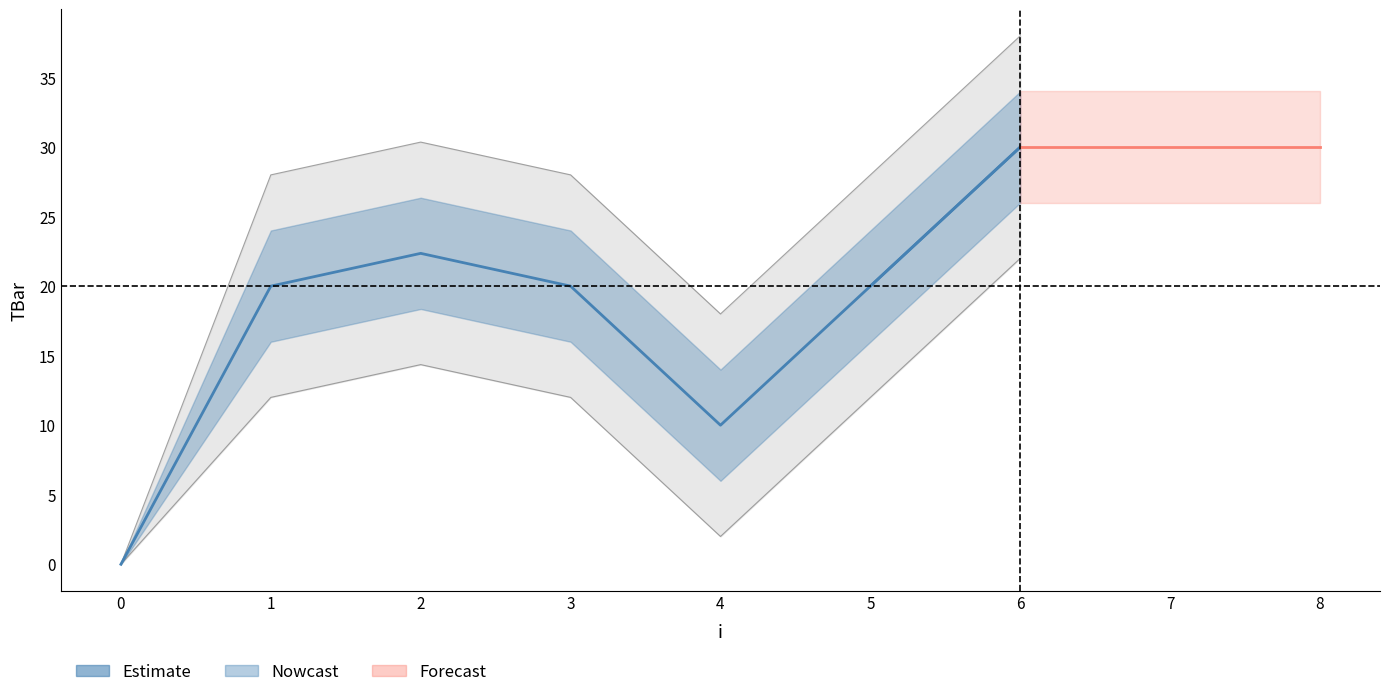

List the labels in order of value, smallest first.

0, 4, 1, 3, 5, 2, 6, 7, 8